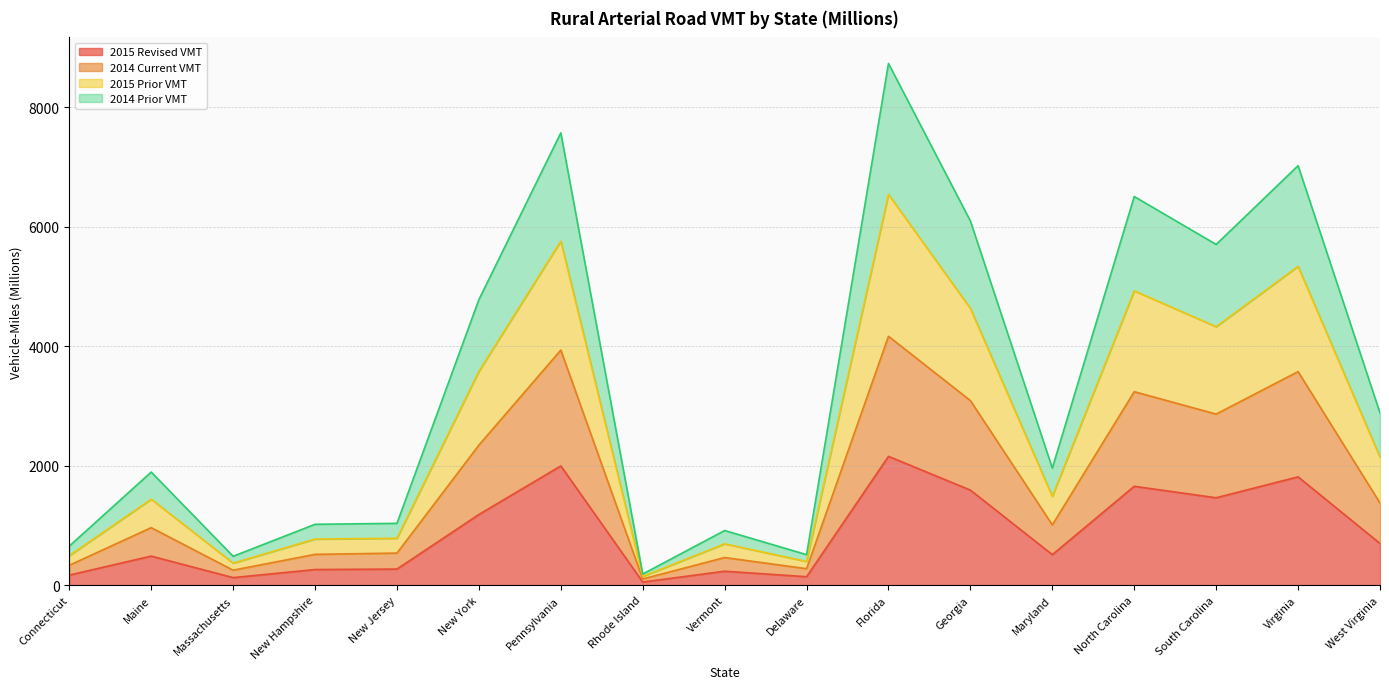

The 2014 Prior VMT series shows 2086 at Maryland. True or false?

False